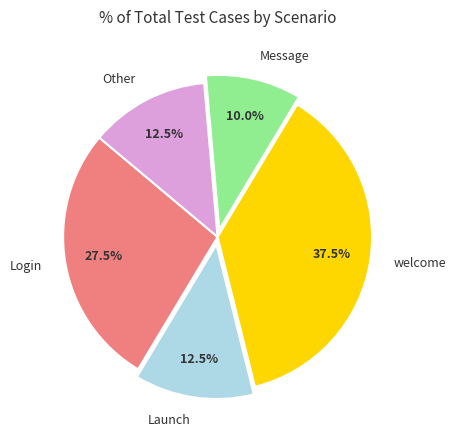

To the nearest percent, what is the combined percentage of Other and Launch?

25%